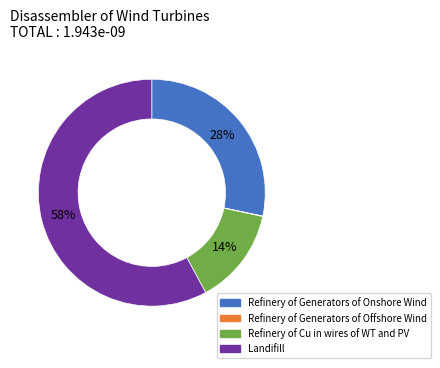

Which slice represents more than half of the pie?

Landifill